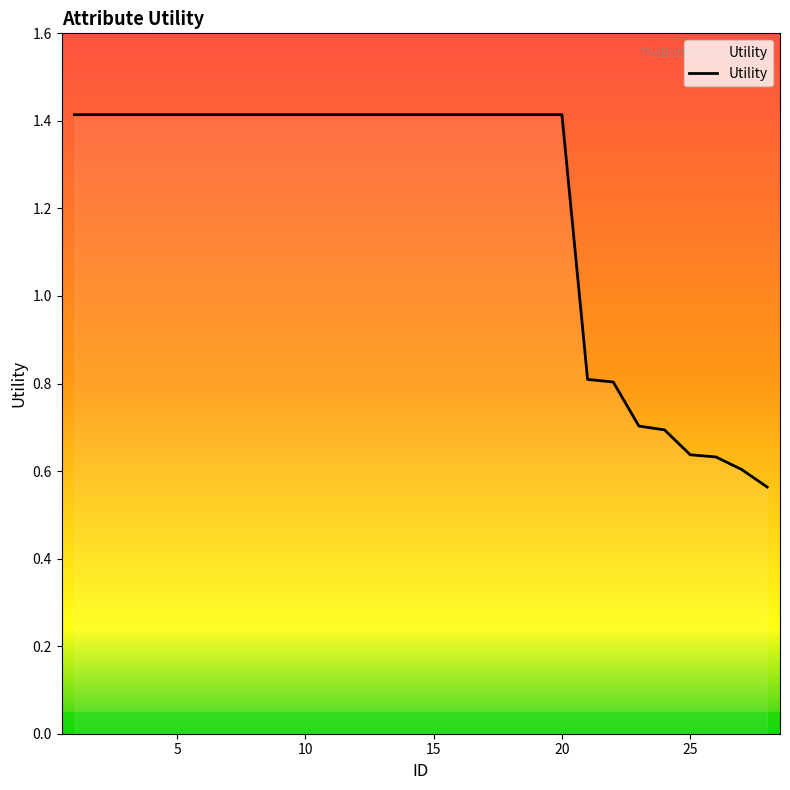

What is the greatest value displayed?

1.4